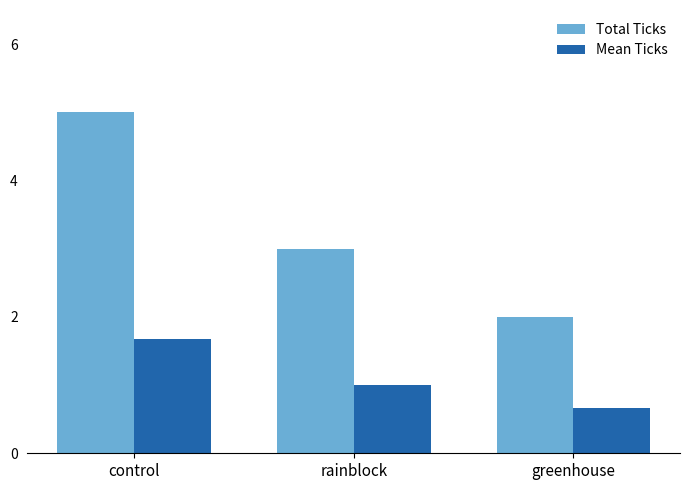

Which series changed the most between control and greenhouse?

Total Ticks